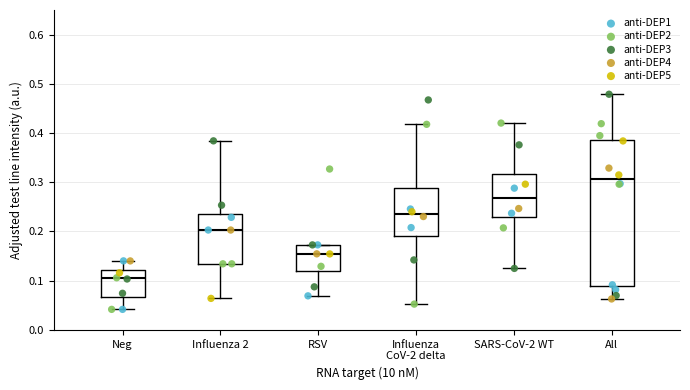

Which box has the highest median line?

All